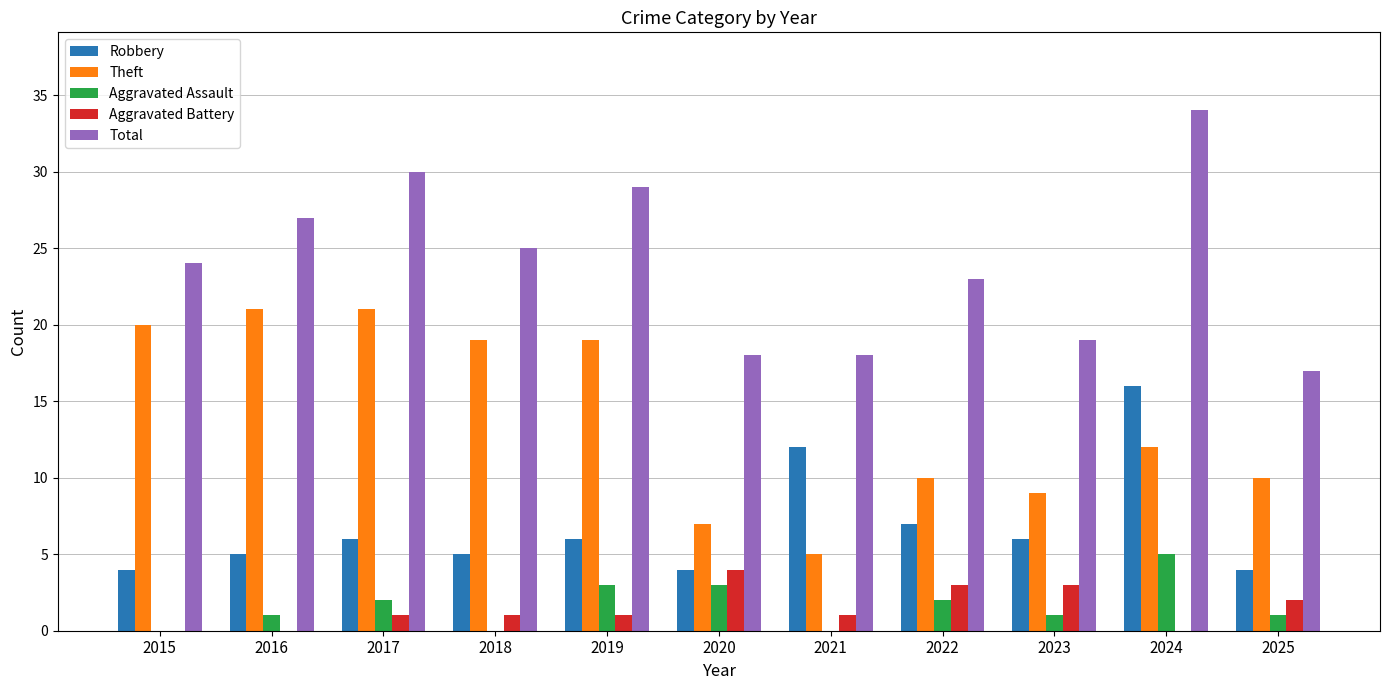

Which label corresponds to the largest value in the chart?

2024